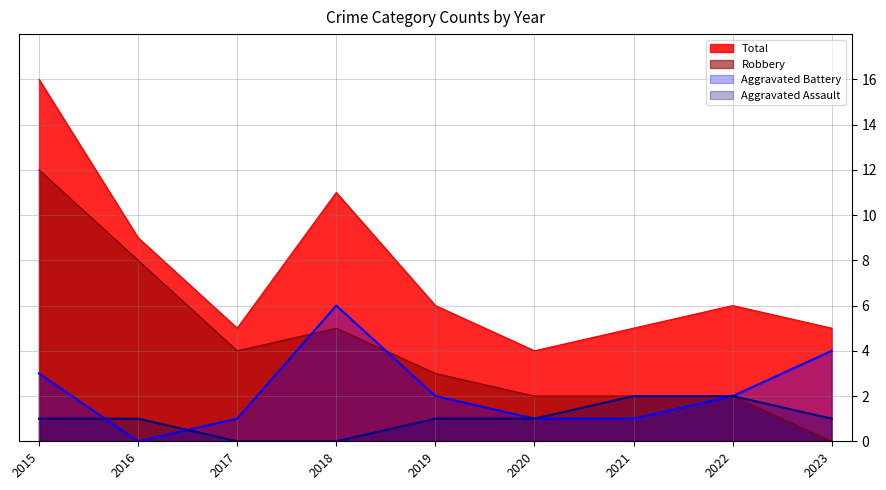

True or false: Total and Aggravated Battery intersect in this chart.

False